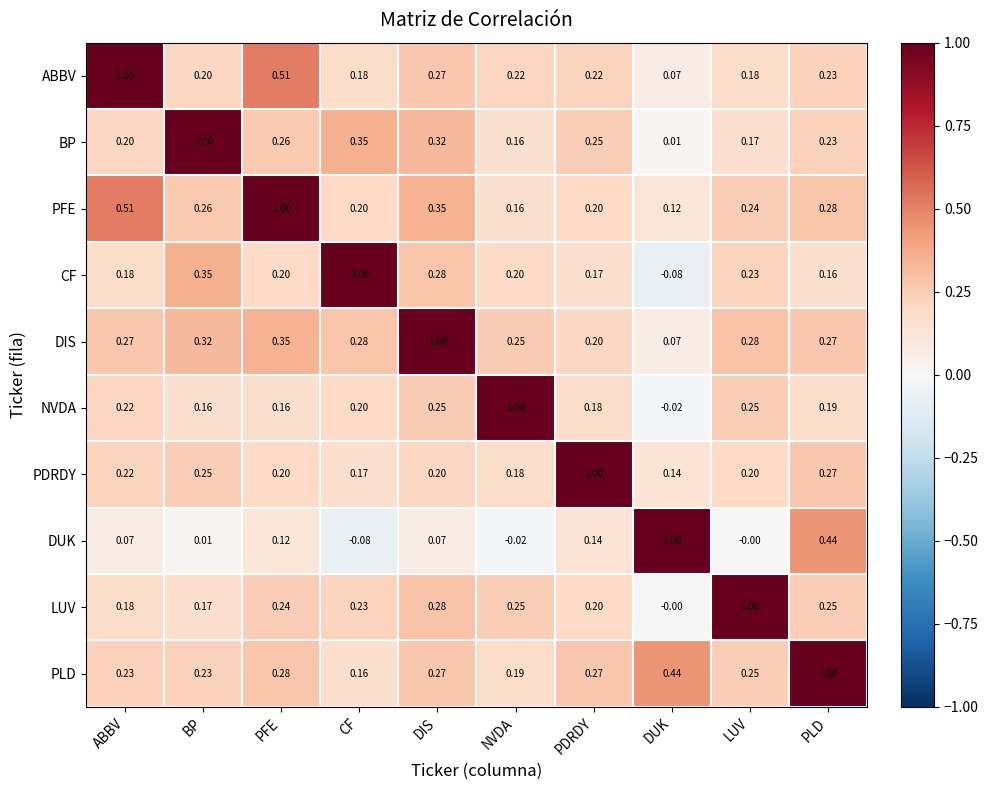

At which label does NVDA first exceed 0?

ABBV